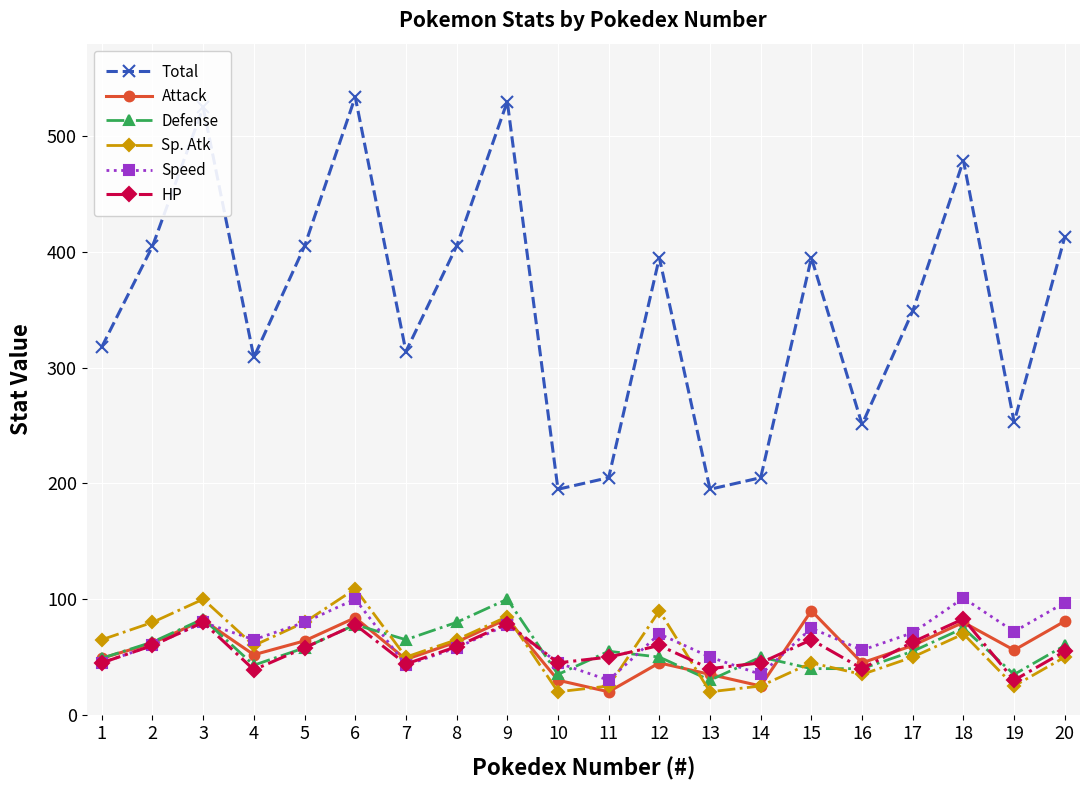

What is the average value of the Speed series?

66